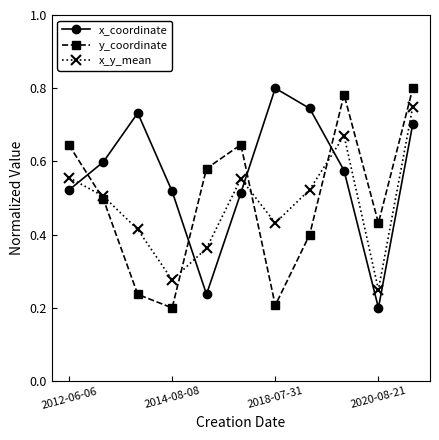

How many intersections are there between x_y_mean and y_coordinate?

4